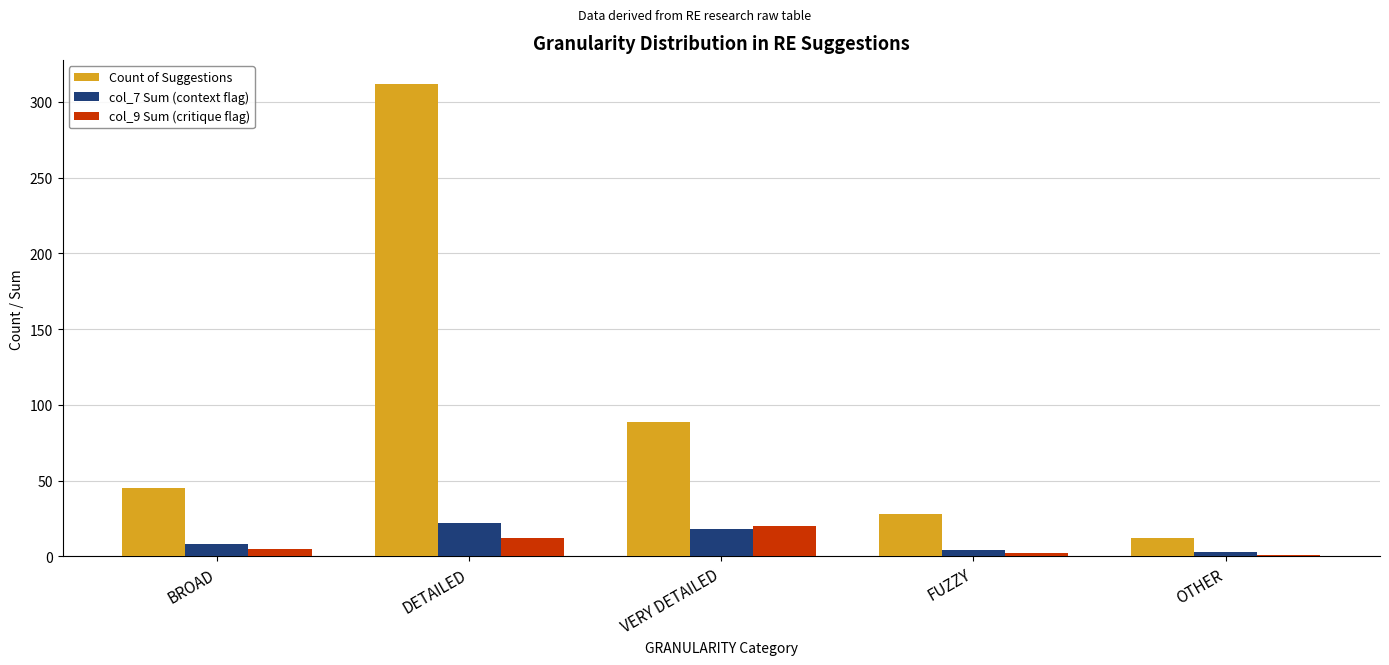

At which category is the sum across all series the highest?

DETAILED